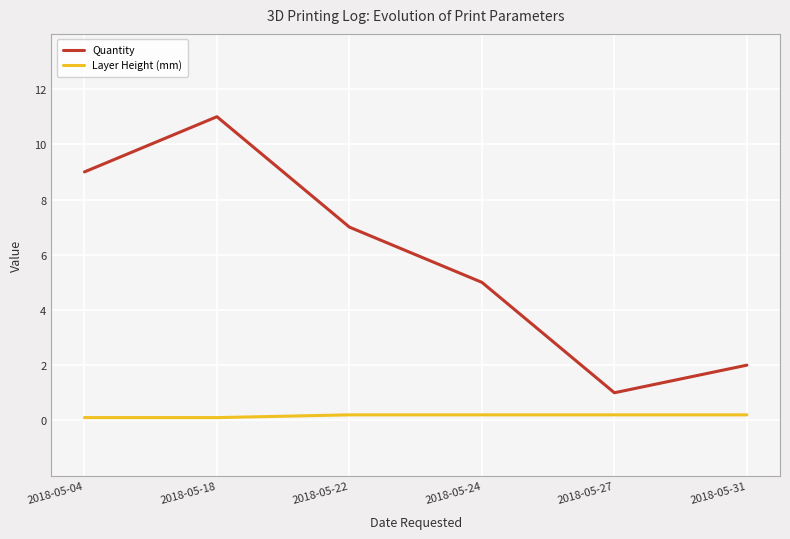

Which series changed the most between 2018-05-24 and 2018-05-31?

Quantity